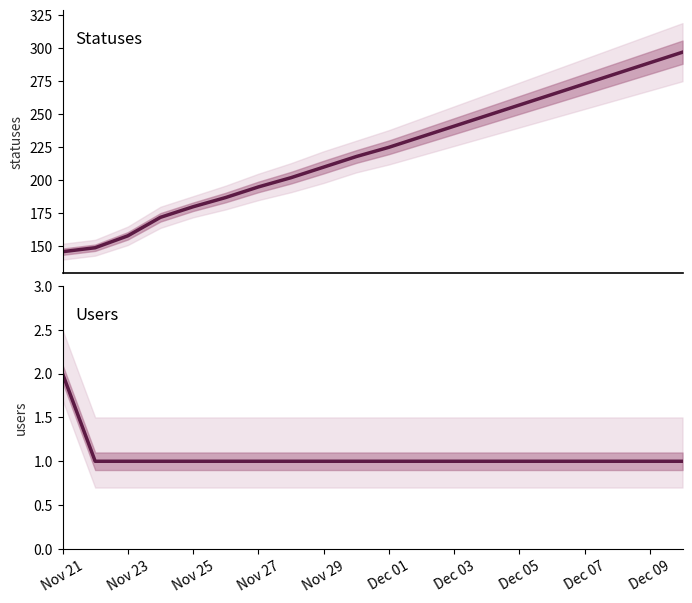

What are all the series names shown in the legend?

statuses, users